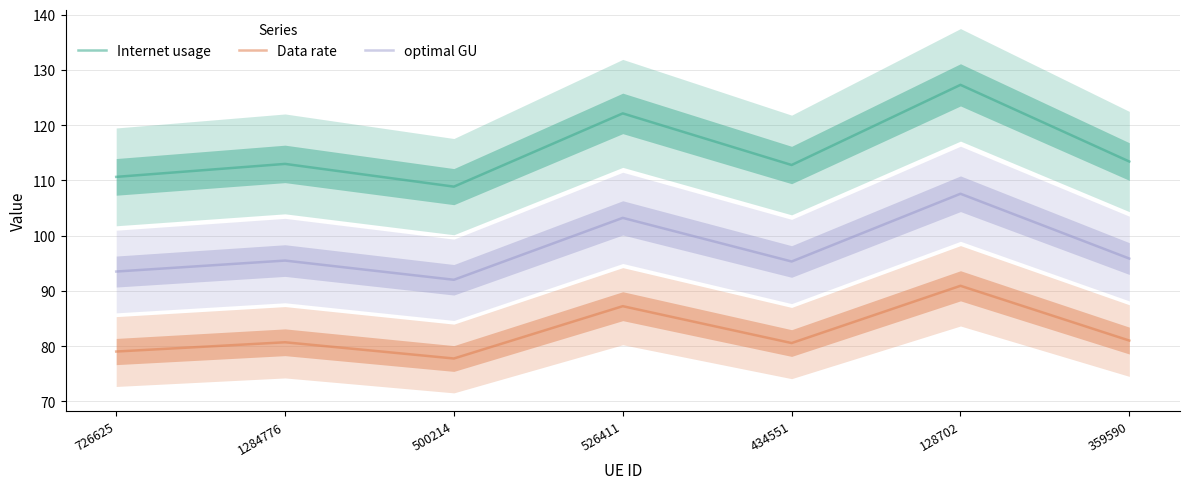

True or false: Internet usage and Data rate intersect in this chart.

False